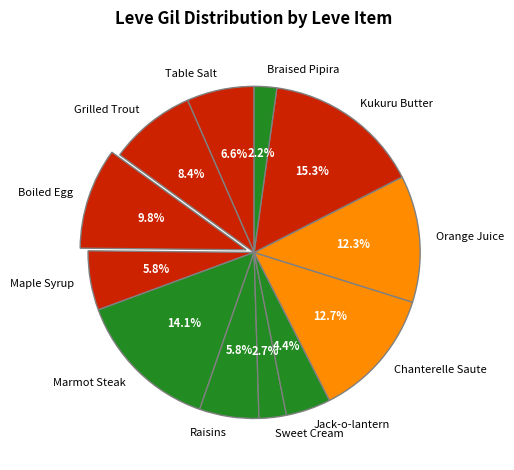

What portion of the pie excludes Boiled Egg?

90.2%